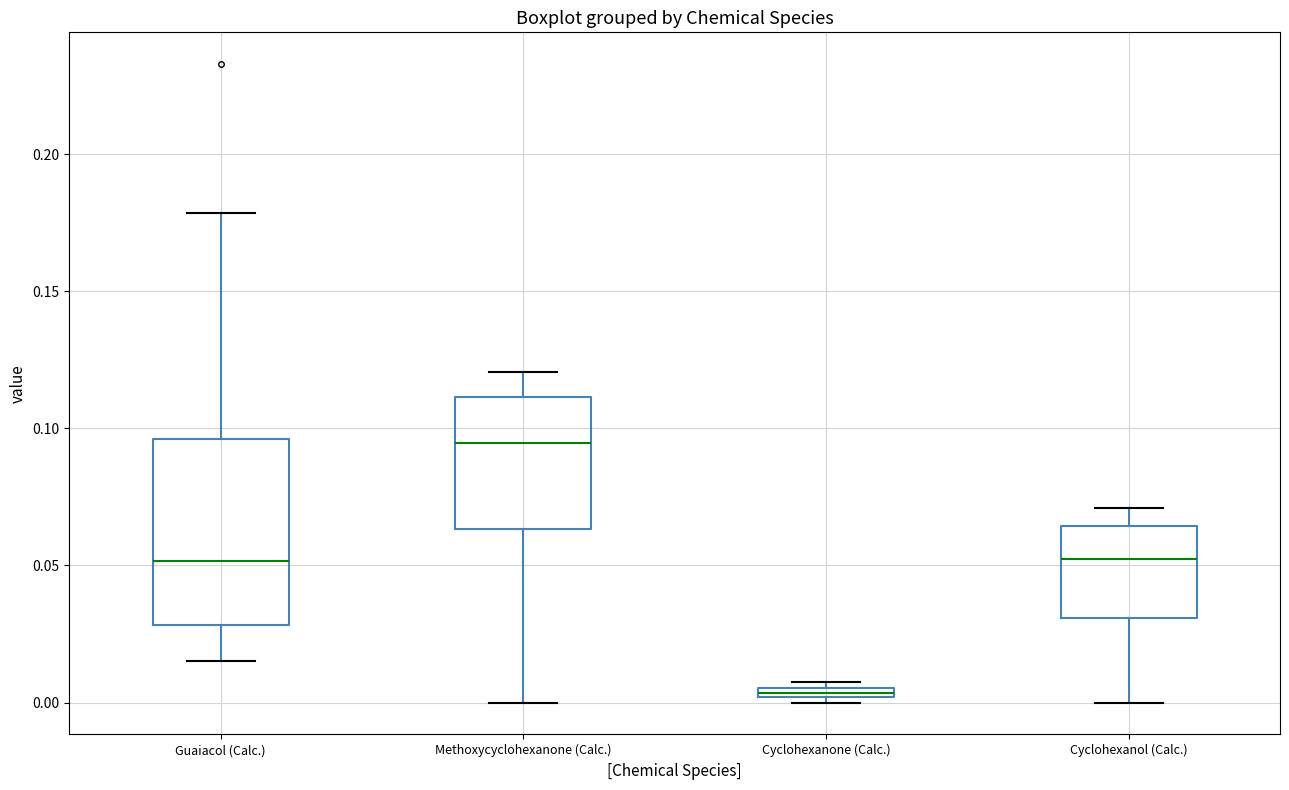

Which box has the highest median line?

Methoxycyclohexanone (Calc.)